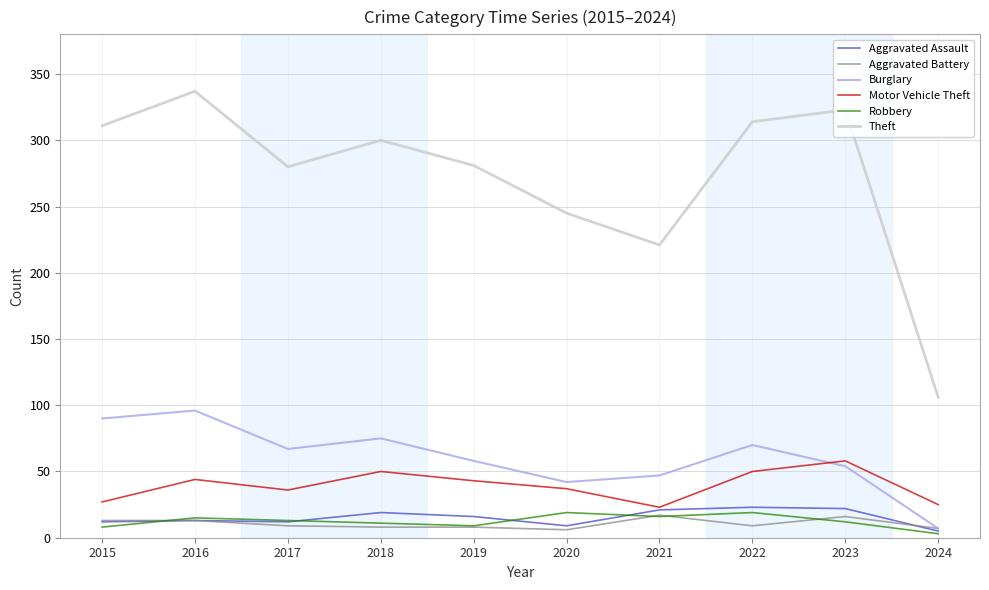

The value of Burglary at 2015 is 150. True or false?

False